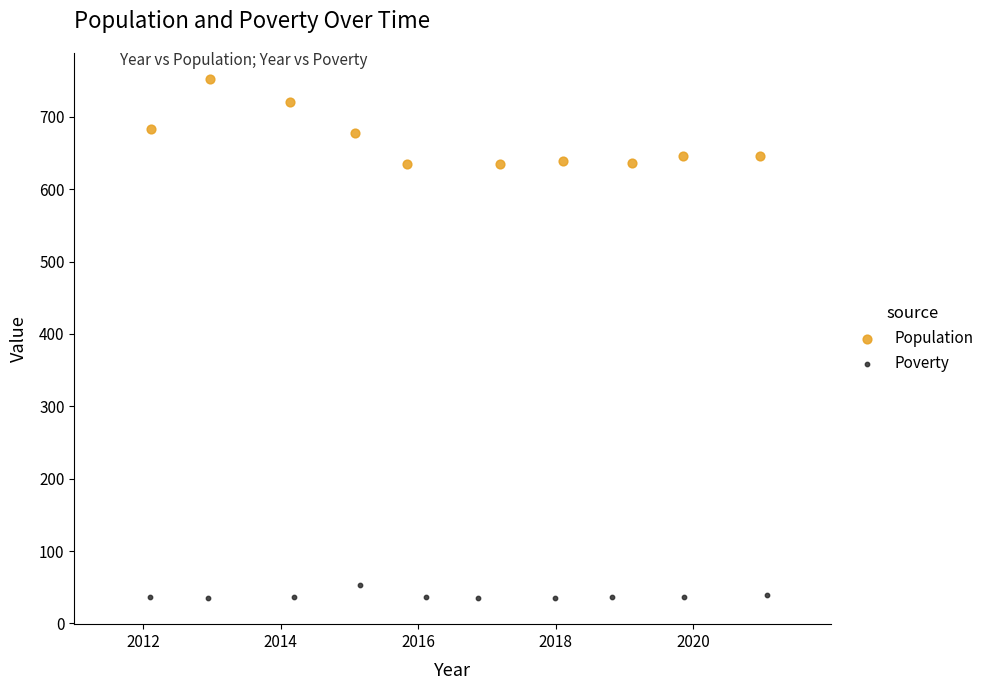

Which series reaches the minimum Y coordinate?

Poverty